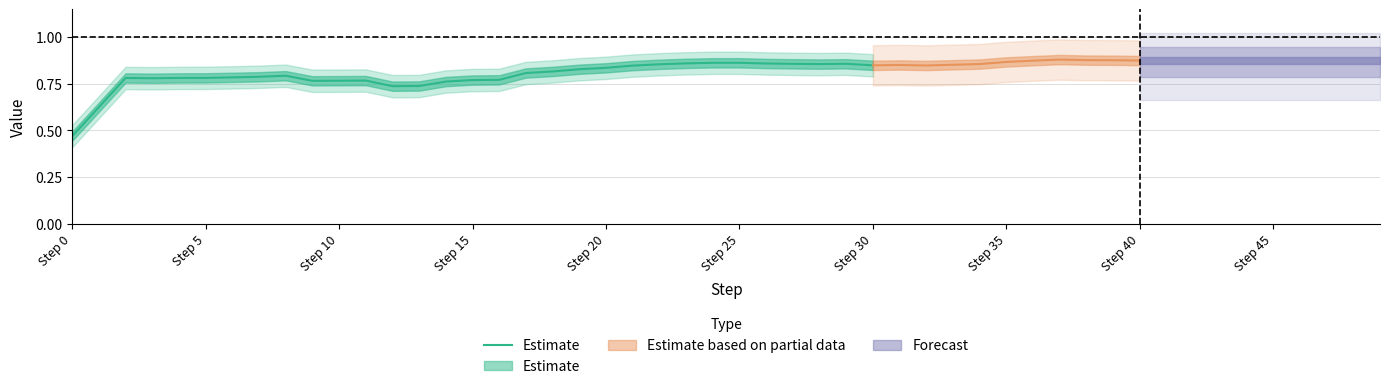

The chart shows a value of 1.2 at Step 10. True or false?

False